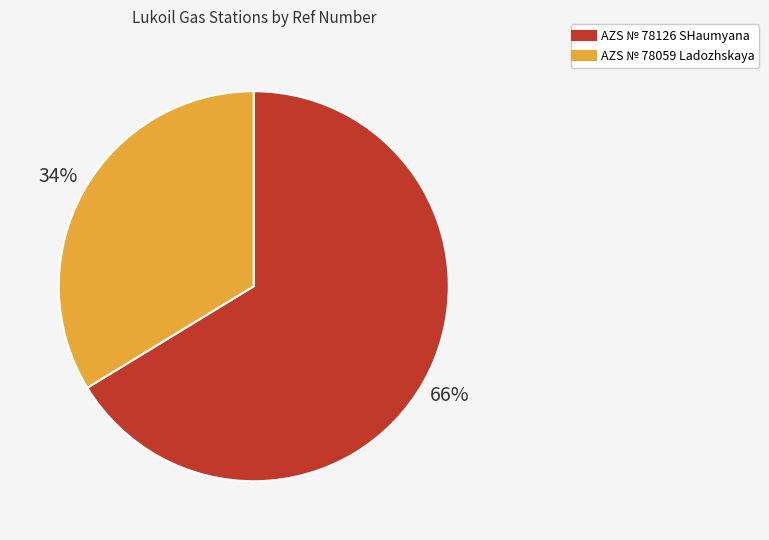

Which category has the smallest portion of the pie?

AZS № 78059 Ladozhskaya